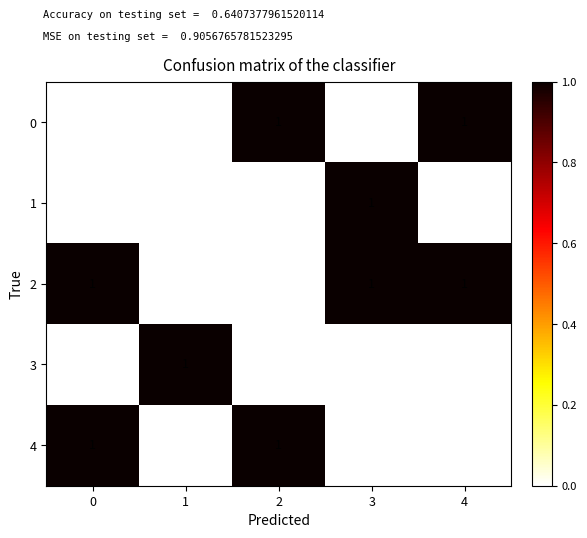

Reading left to right, transcribe all the data shown in this chart.

0: 0	0	1	0	1
1: 0	0	0	1	0
2: 1	0	0	1	1
3: 0	1	0	0	0
4: 1	0	1	0	0